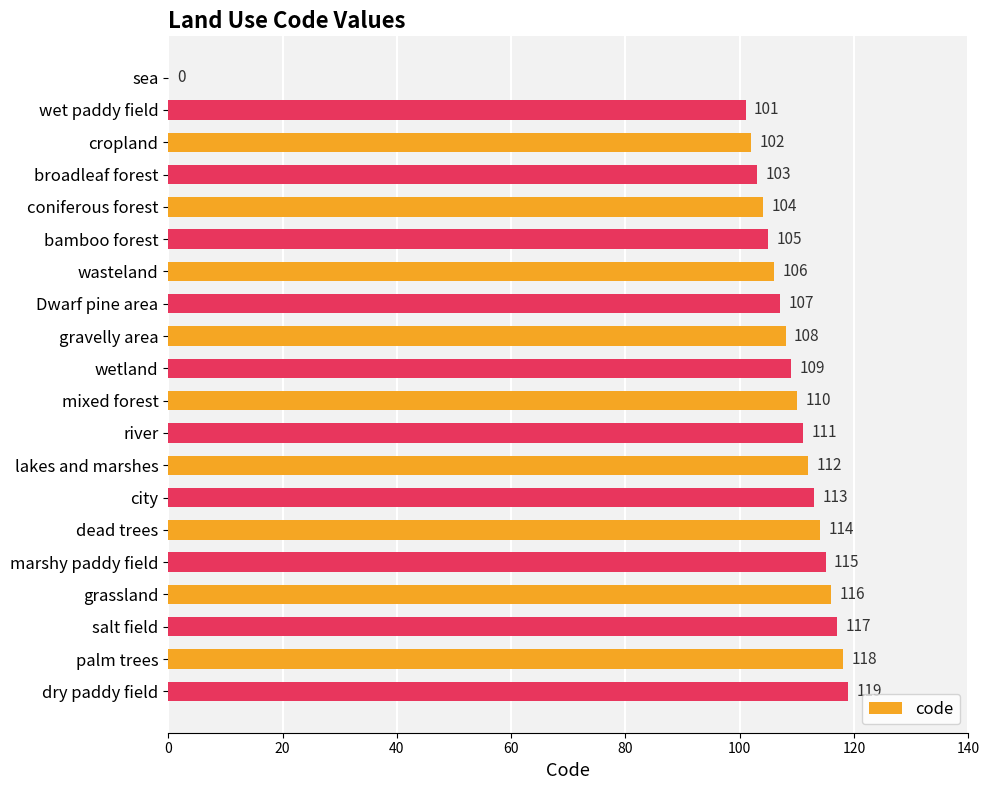

What is the sum of the values at dry paddy field and coniferous forest?

223